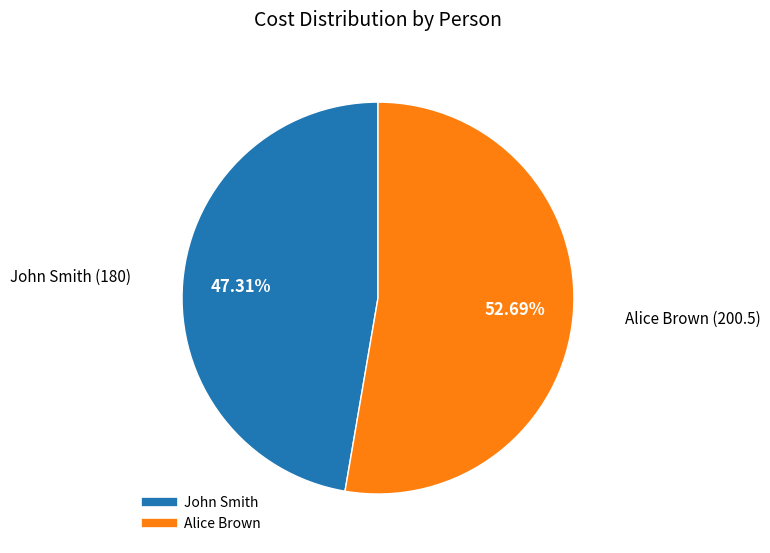

Which has a higher value, Alice Brown or John Smith?

Alice Brown